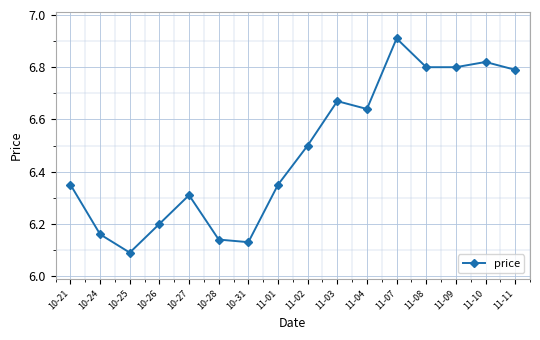

How many points are higher than both their immediate neighbors (excluding endpoints)?

4